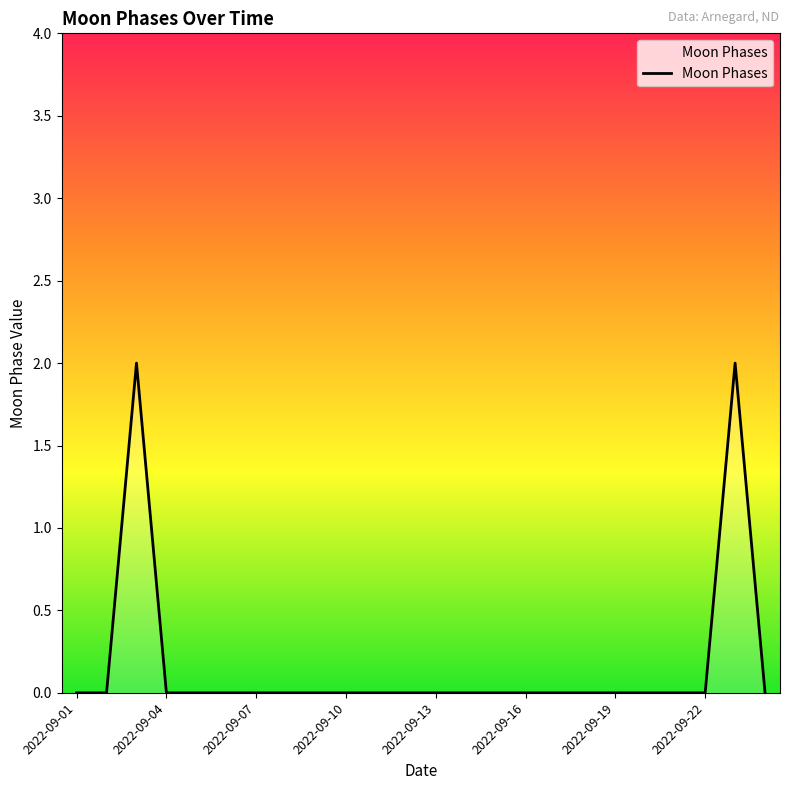

How many lines are shown in the chart?

1